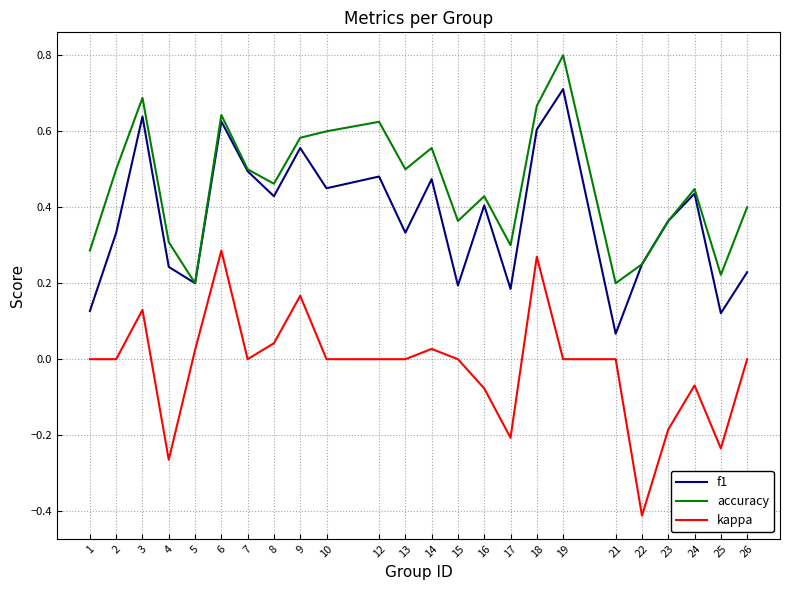

Which category has the lowest value across all series?

22